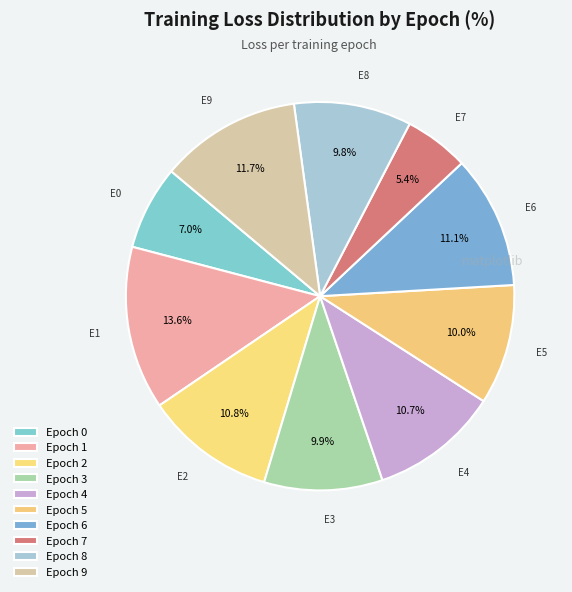

Rank the categories by value from lowest to highest.

Epoch 7, Epoch 0, Epoch 8, Epoch 3, Epoch 5, Epoch 4, Epoch 2, Epoch 6, Epoch 9, Epoch 1